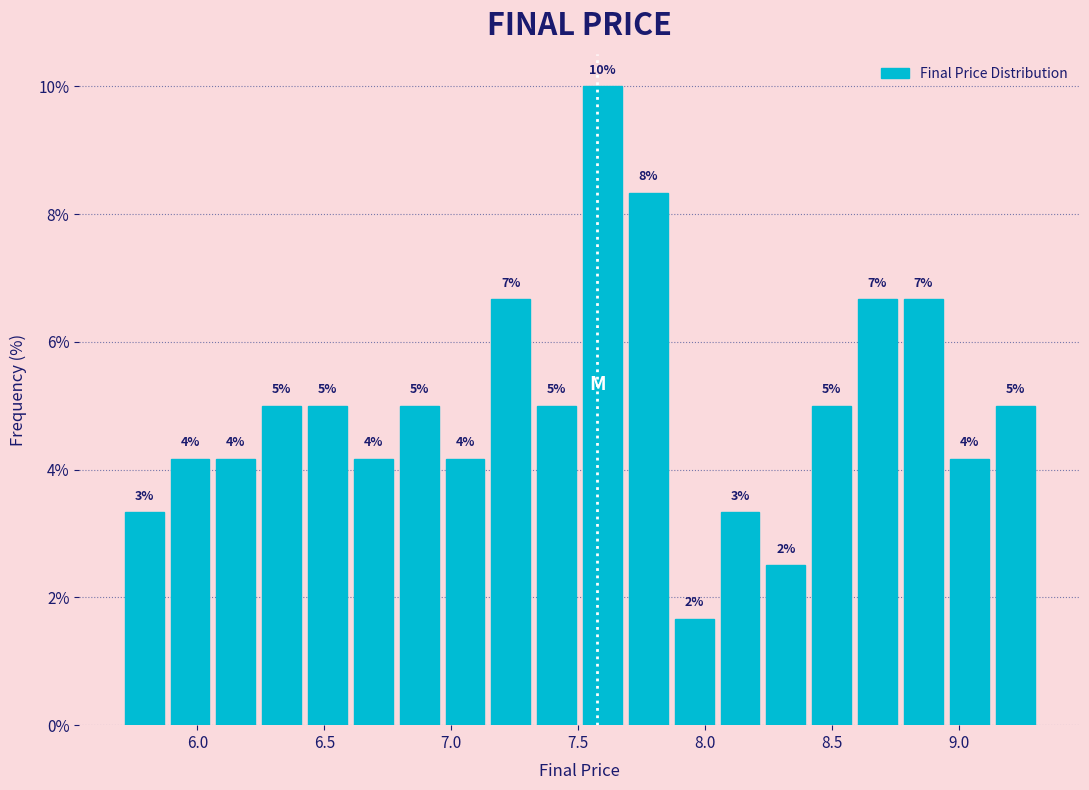

Read against the x-axis, roughly where is the centre of the tallest bar?

7.60